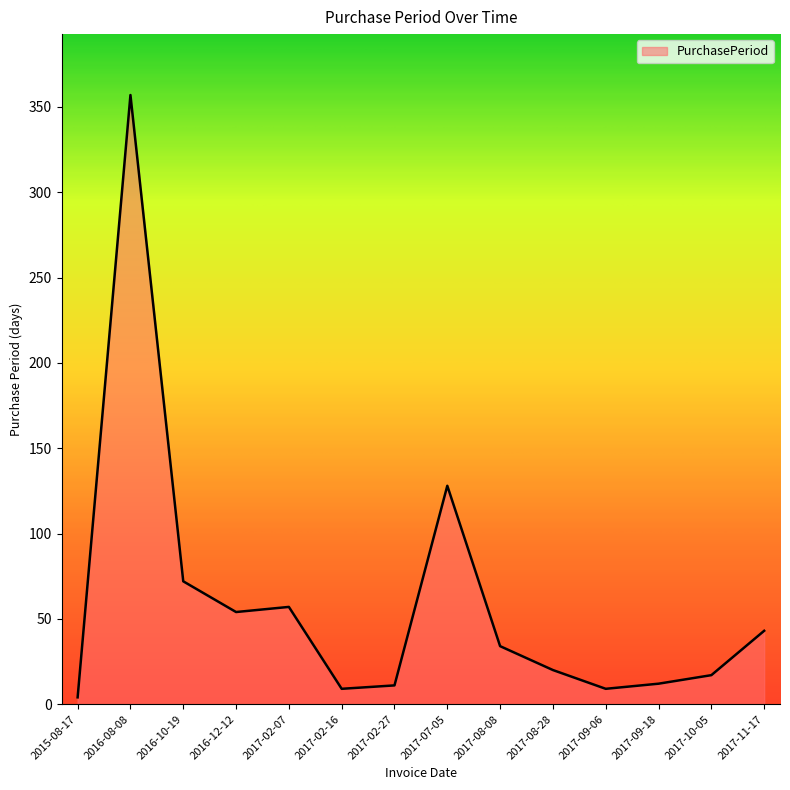

The value at 2017-10-05 is 17. True or false?

True